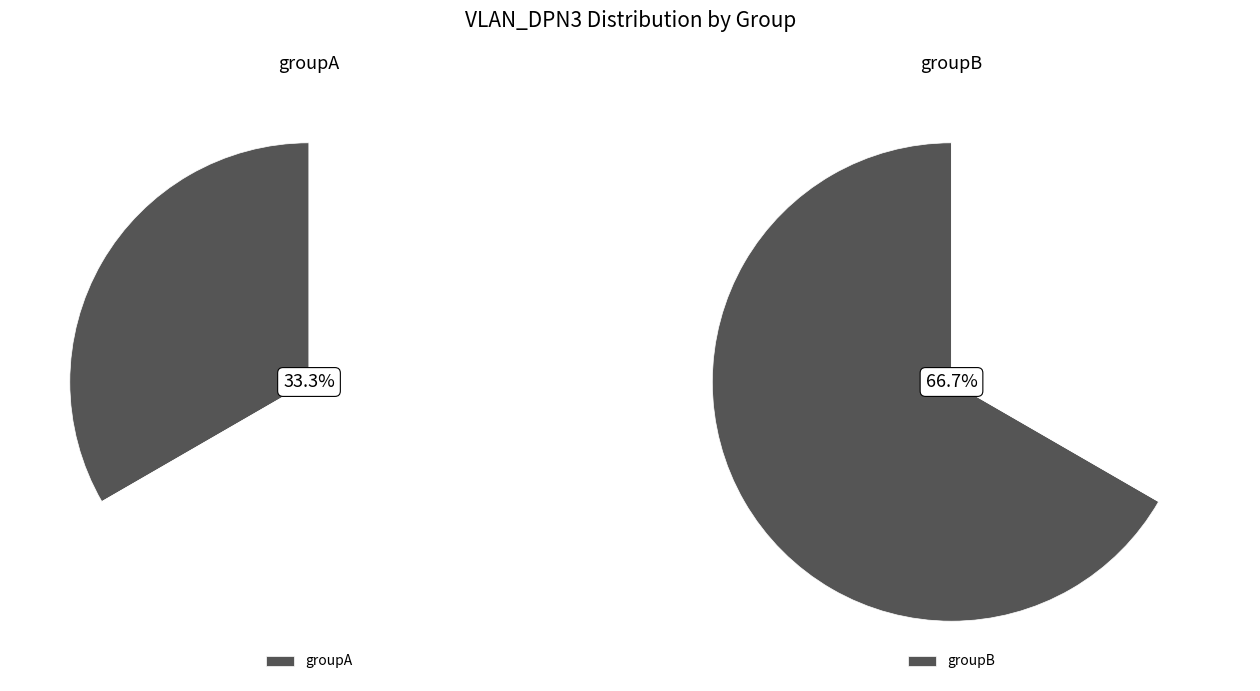

What is the largest slice in the pie chart?

groupB